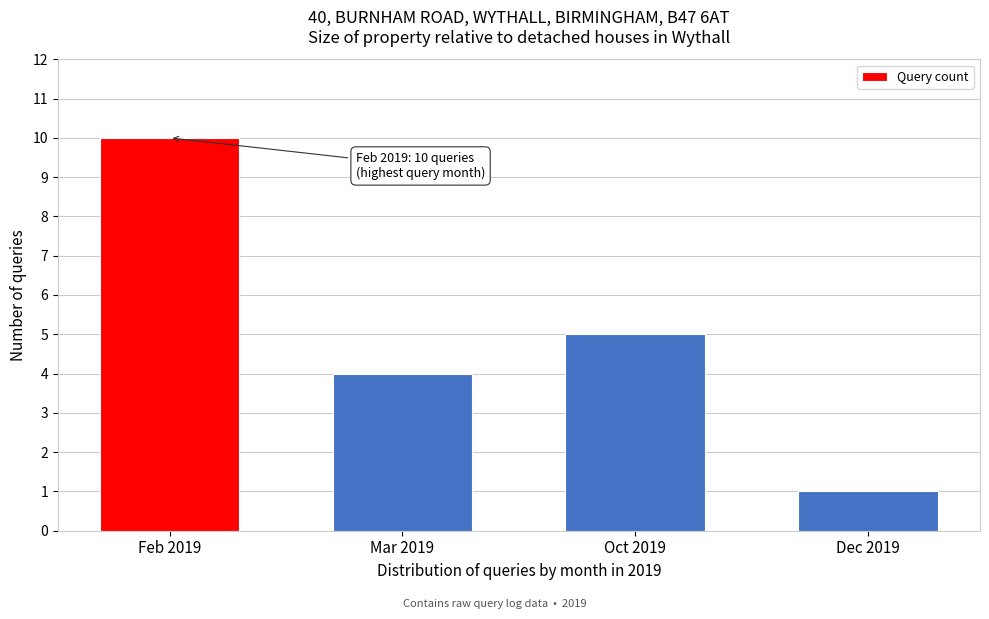

Reading left to right, what are all the values shown in this chart?

10	4	5	1